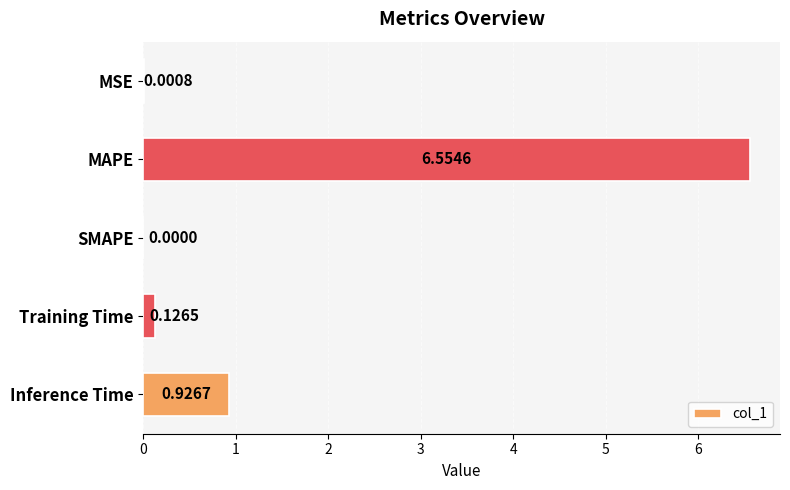

What is the sum of the values at Training Time and Inference Time?

1.1